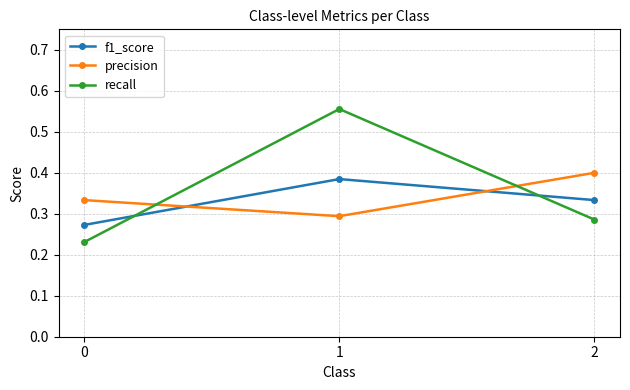

What is the sum of all precision values?

1.0